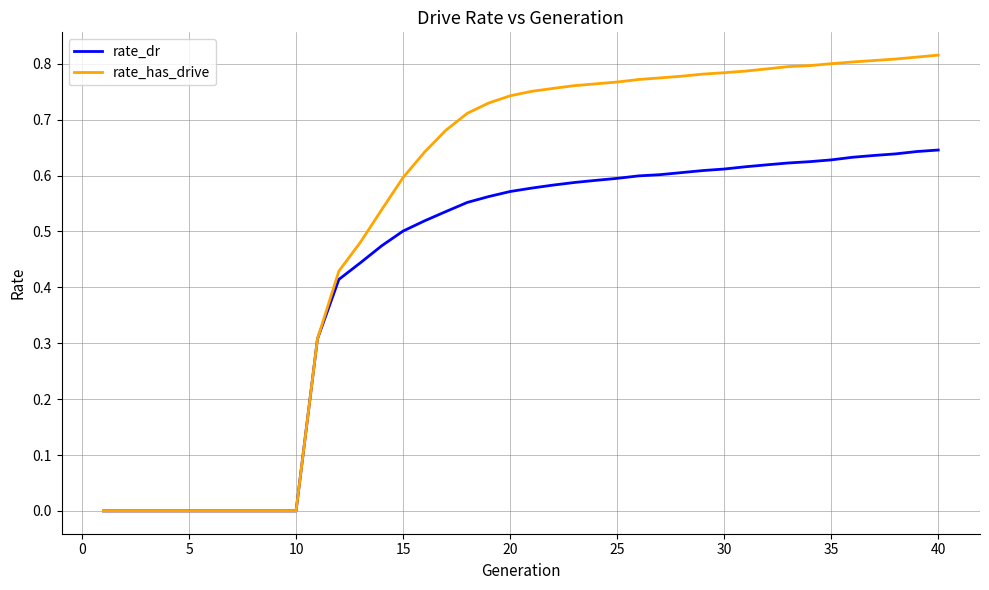

List the series in order of their overall mean, highest first.

rate_has_drive, rate_dr